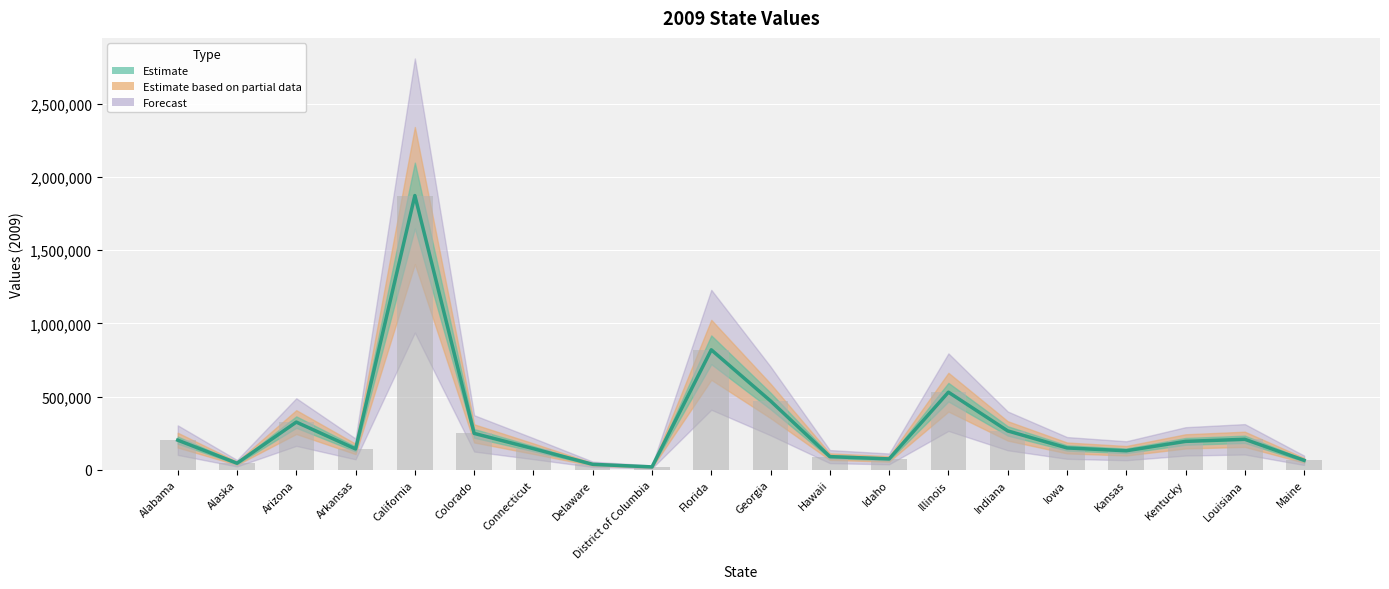

Which category has the highest value across all series?

California